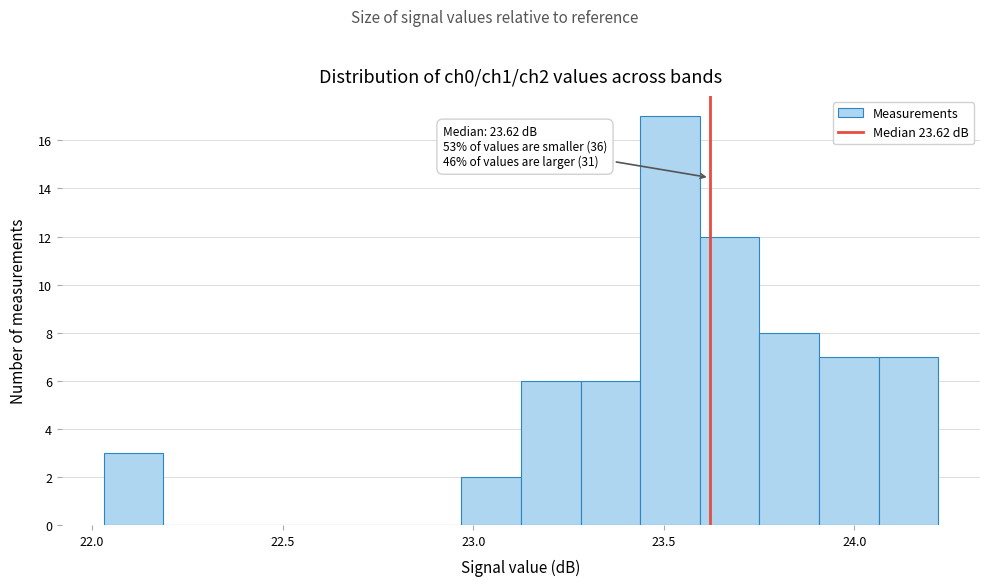

Around what value on the x-axis is the tallest bar? Give the approximate position of its centre, as read against the axis.

23.50